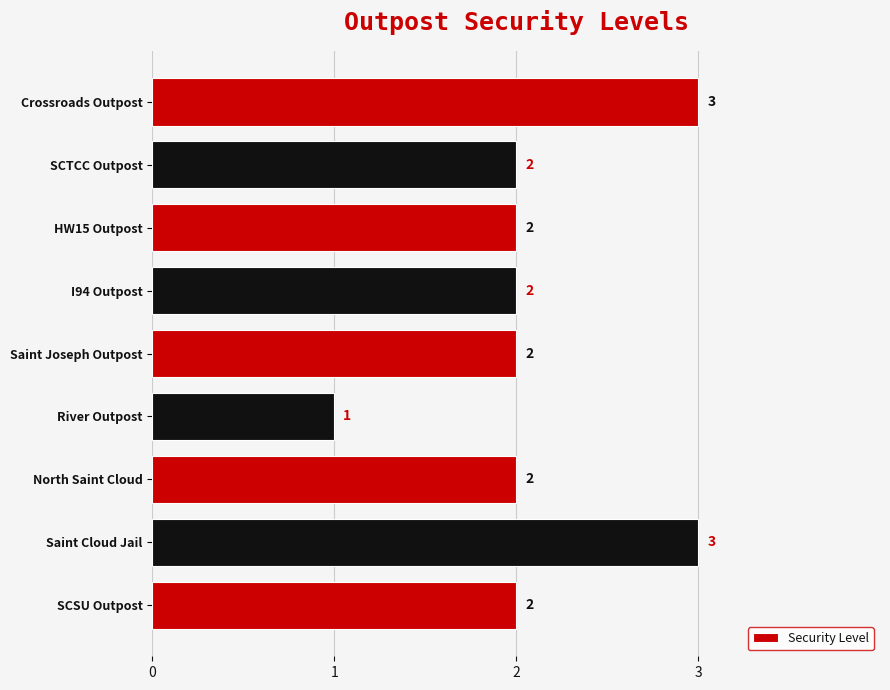

Which category has the lowest value across all series?

River Outpost